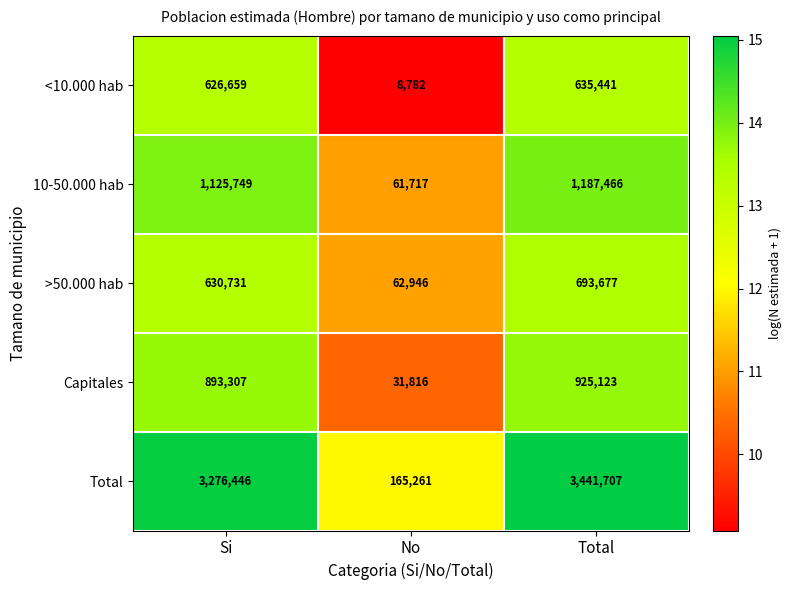

Reading left to right, list all the values displayed in this chart.

<10.000 hab: Si=626659	No=8782	Total=635441
10-50.000 hab: Si=1125749	No=61717	Total=1187466
>50.000 hab: Si=630731	No=62946	Total=693677
Capitales: Si=893307	No=31816	Total=925123
Total: Si=3276446	No=165261	Total=3441707